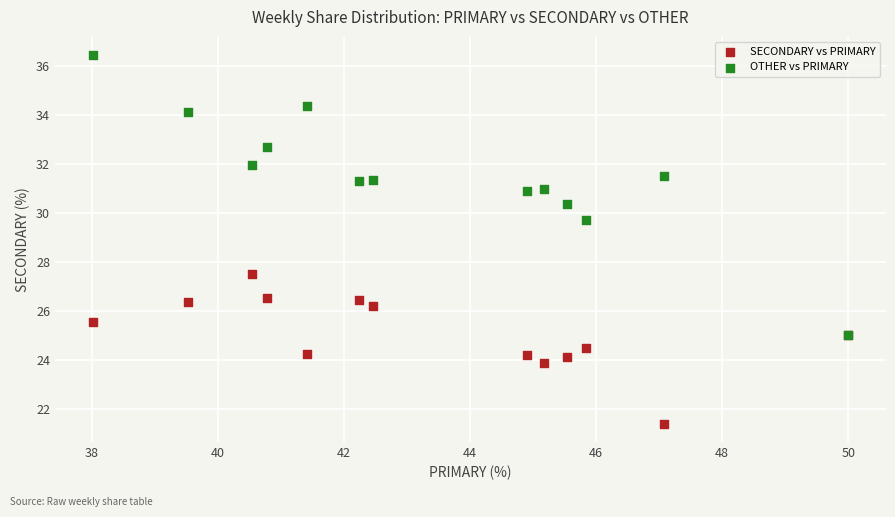

Across all series, what Y value is closest to 28?

27.5